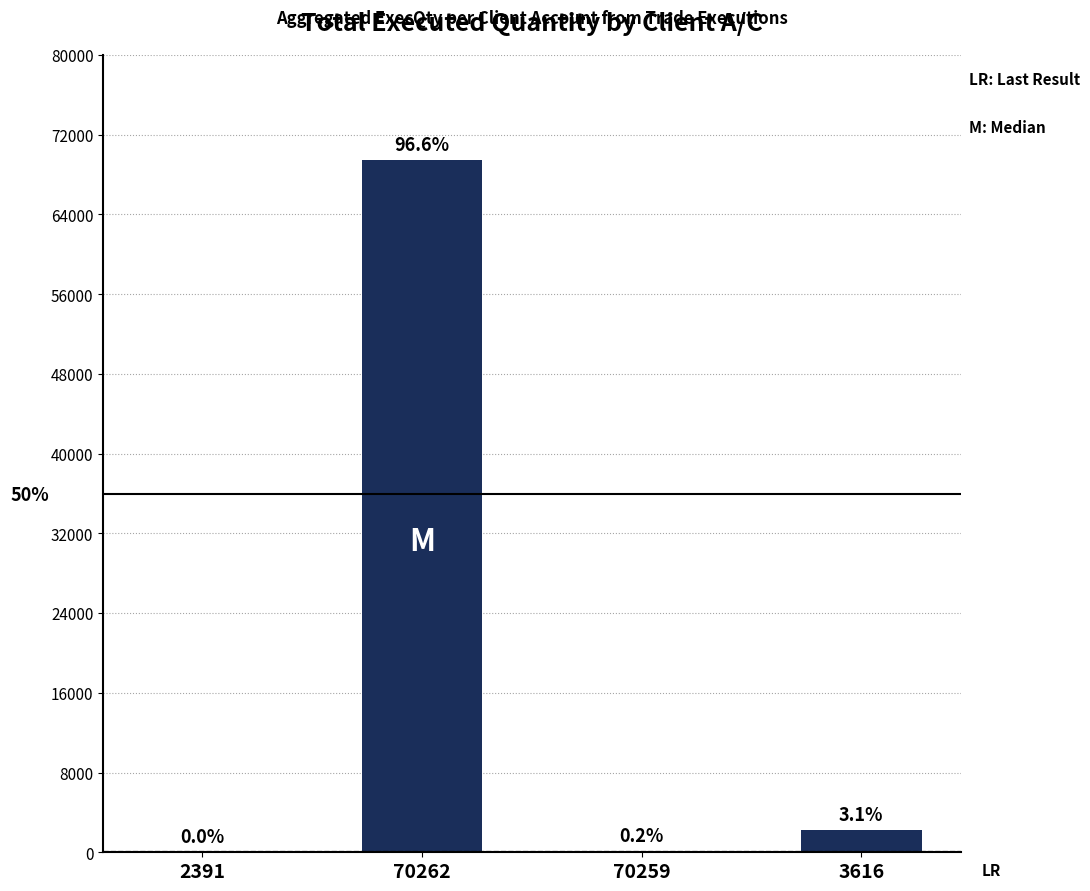

What is the difference between the maximum and minimum values?

69449